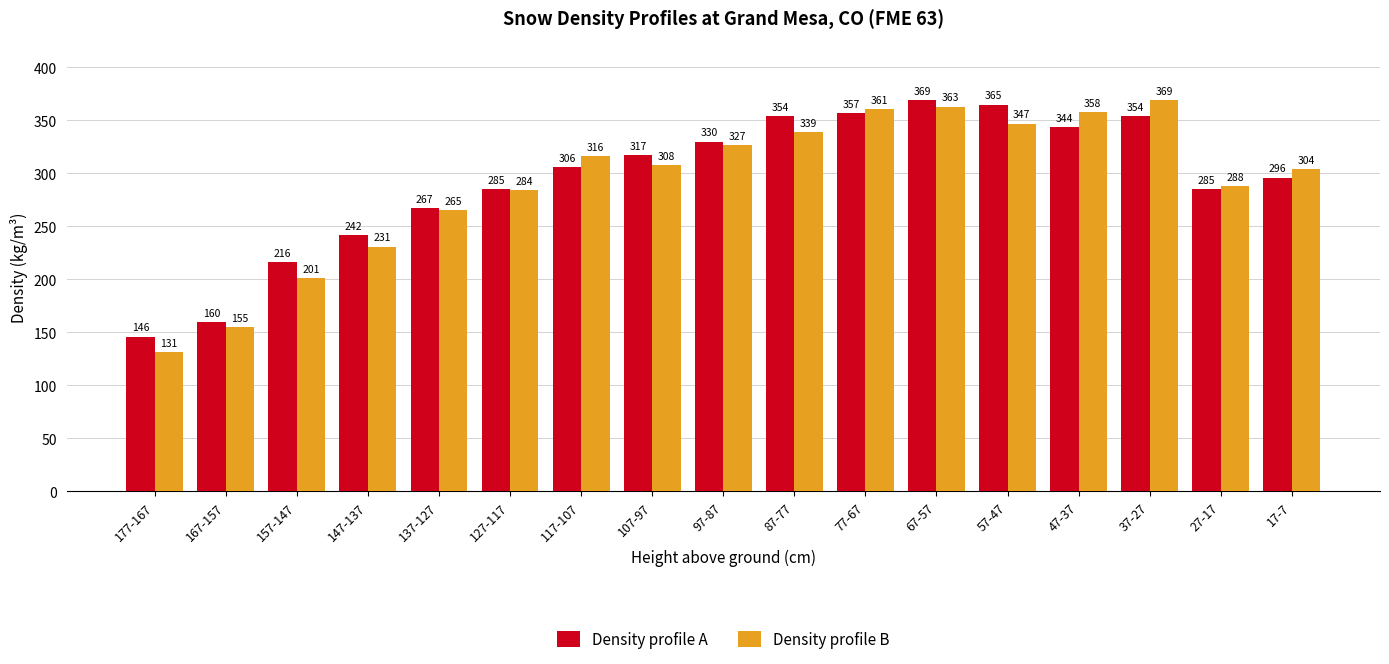

Is the value of Density profile B at 177-167 greater than the value of Density profile A at 167-157?

No